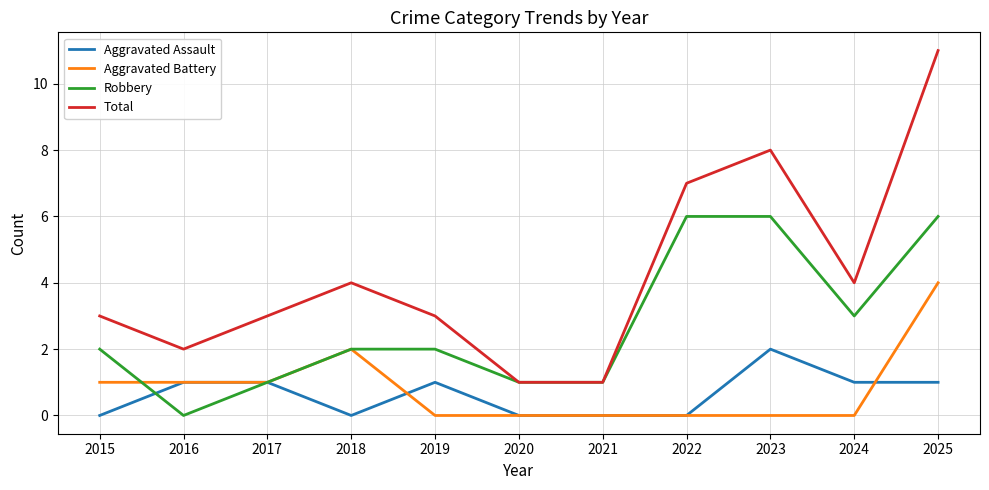

What is the difference between the maximum and second lowest values in the Aggravated Assault series?

2